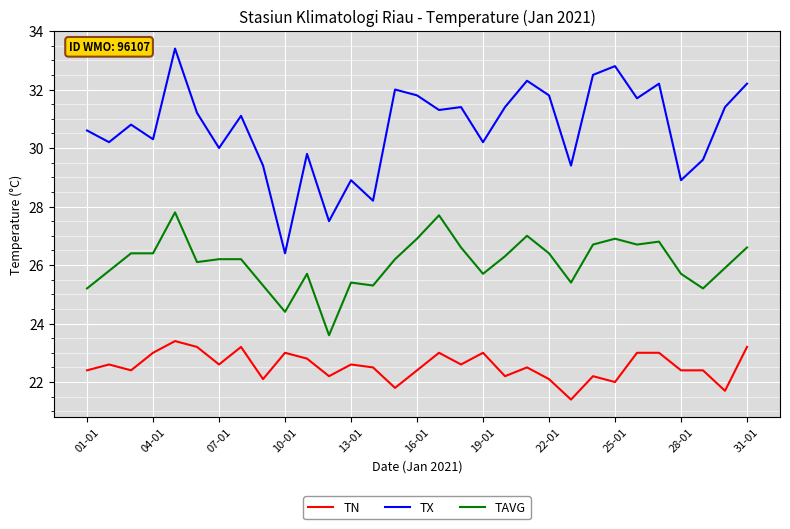

Which series has the largest range (max minus min)?

TX